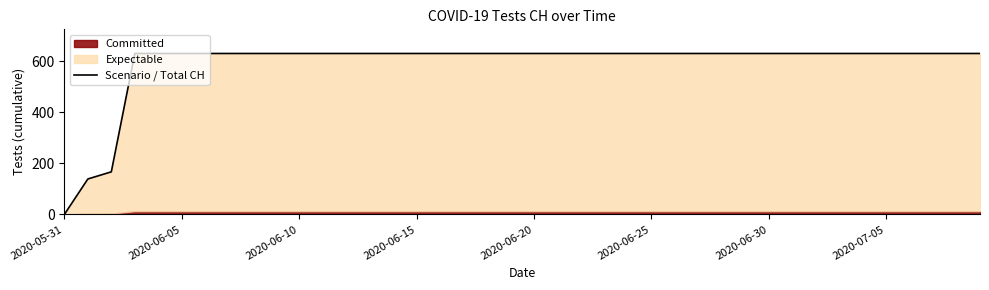

Does the chart display data point markers on the line(s)?

No